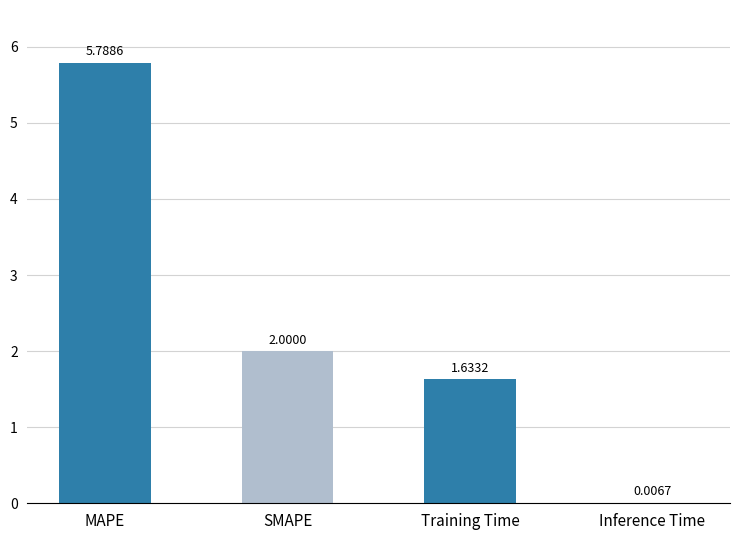

What is the sum of the values at Inference Time and SMAPE?

2.0